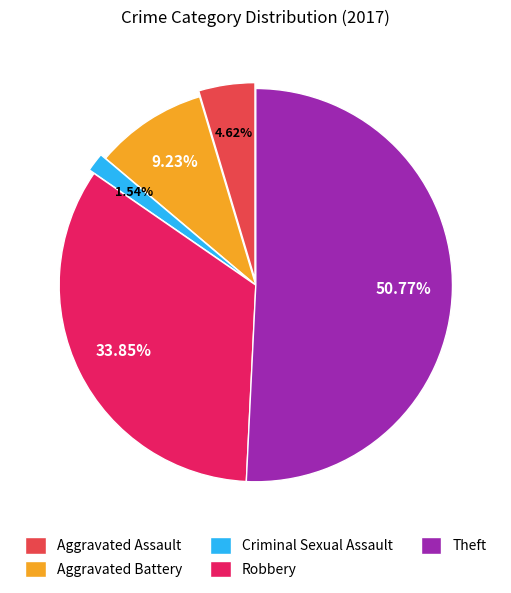

Which has a higher value, Robbery or Theft?

Theft